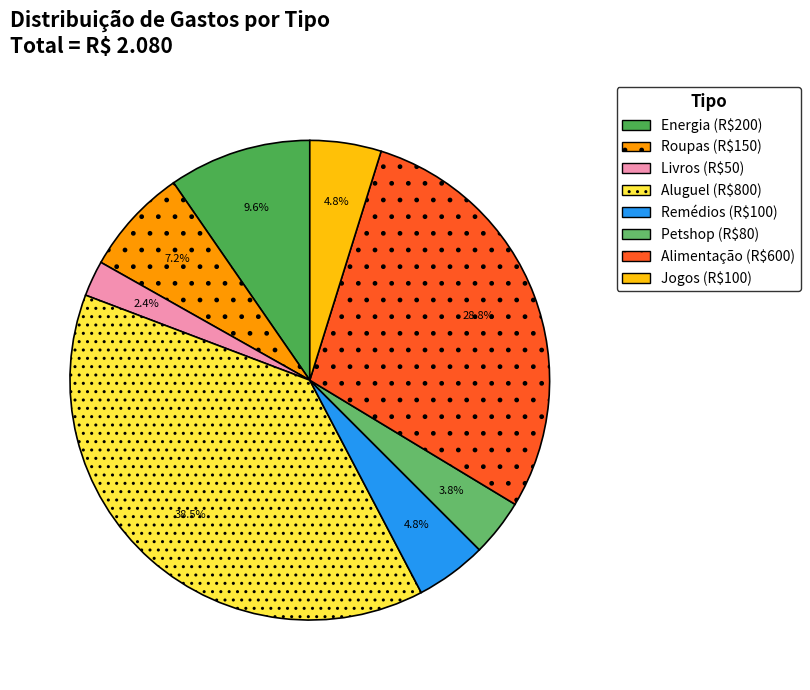

Which slice is the largest?

Aluguel